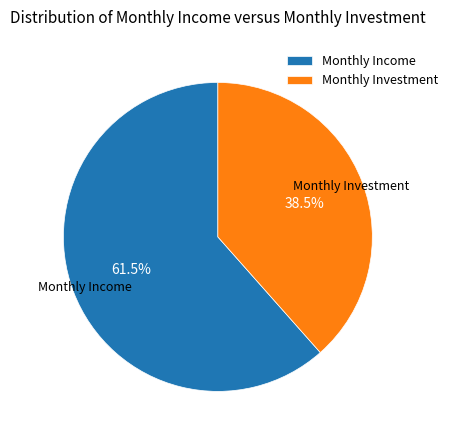

How many slices are in this pie chart?

2